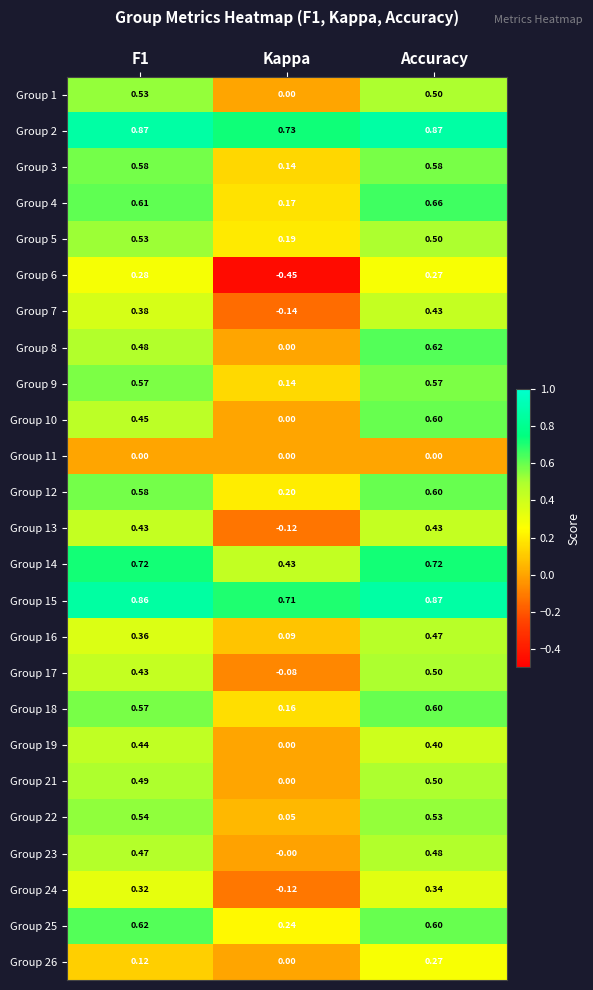

Which label corresponds to the smallest value in the chart?

Kappa